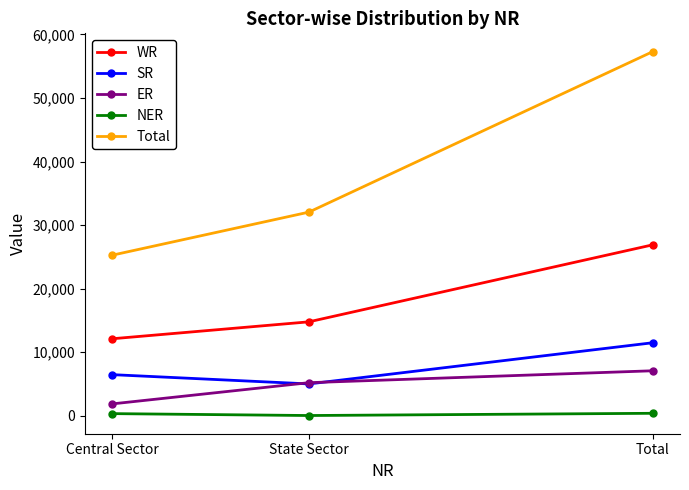

What is the smallest value displayed?

50